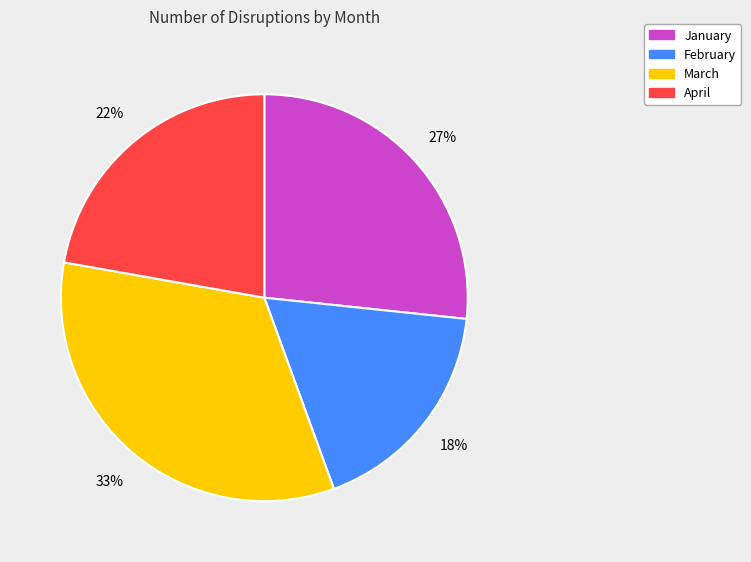

True or false: February accounts for 18% of the total.

True